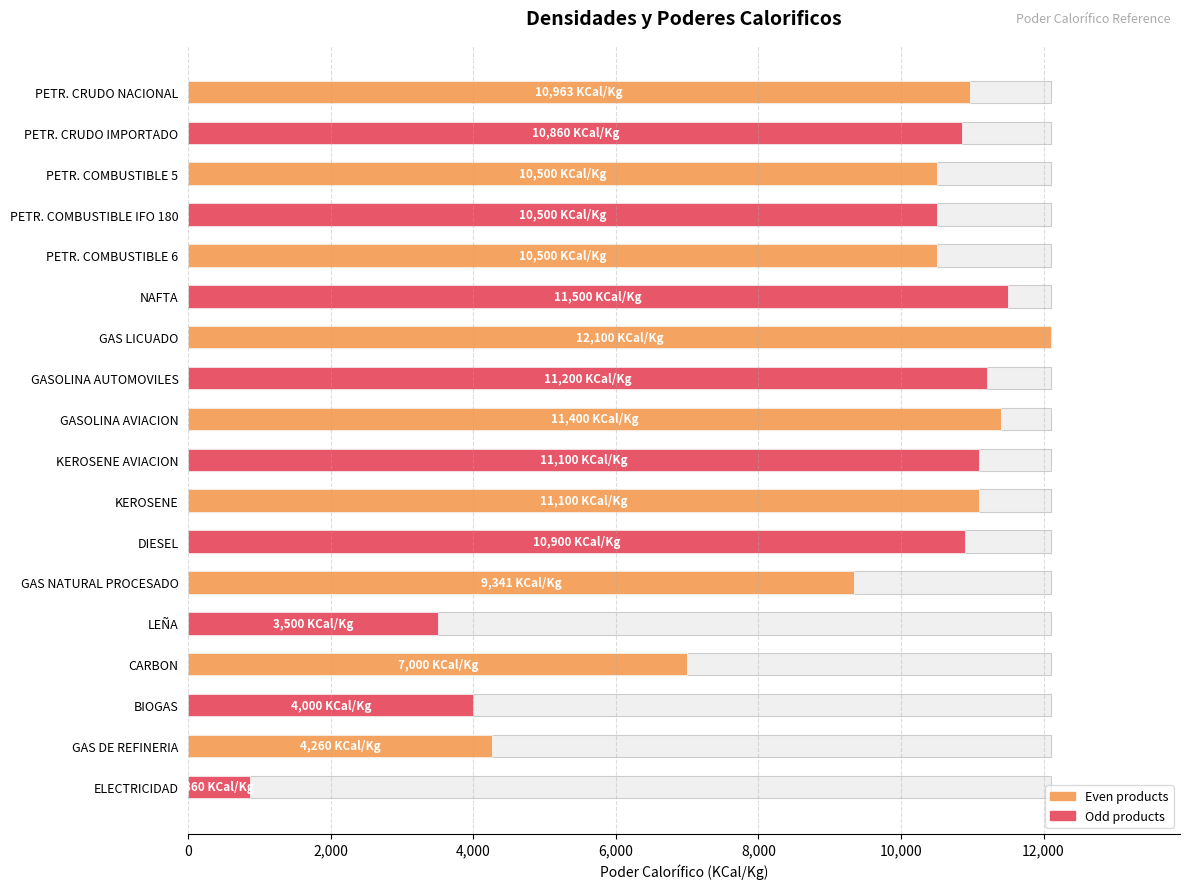

How many bars are there in total?

18